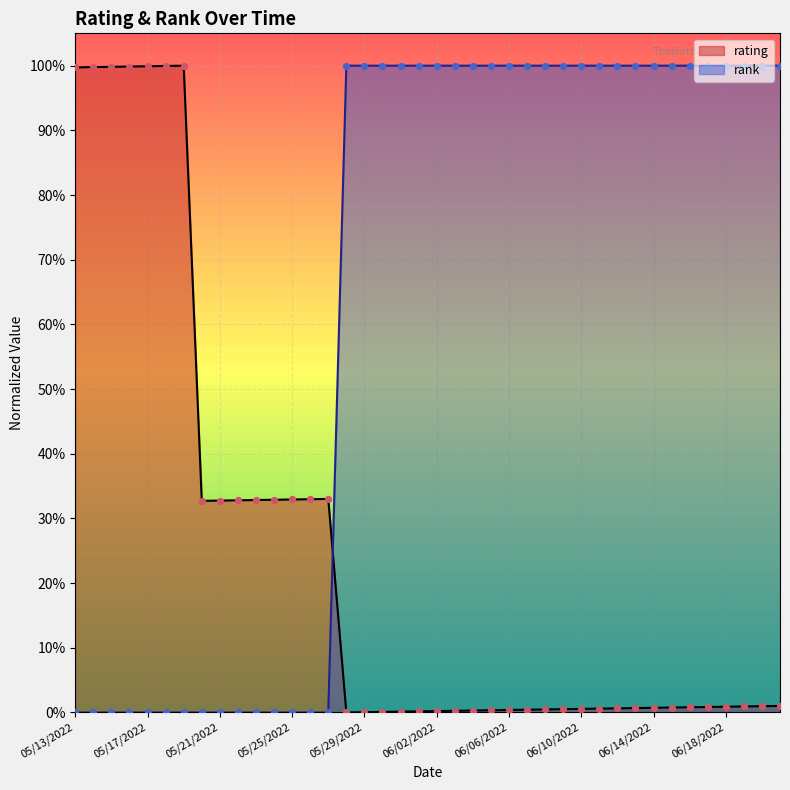

Which series reaches the minimum Y coordinate?

rating